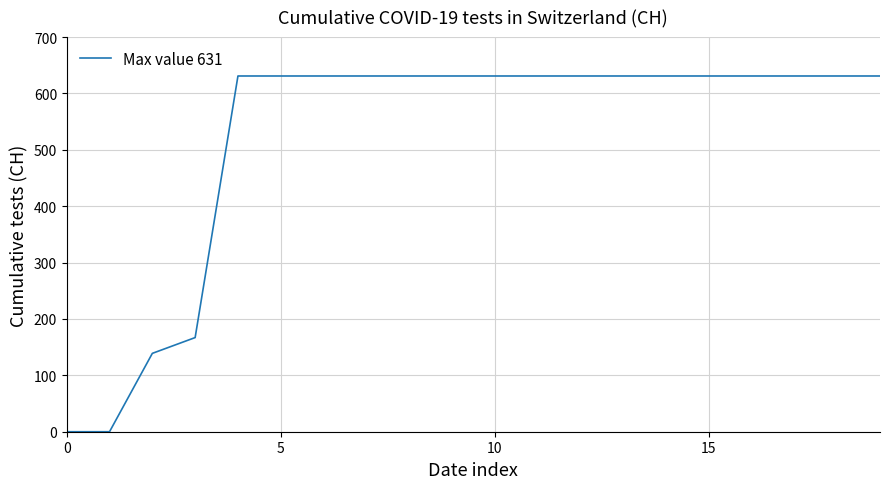

Does the chart have visible grid lines?

Yes